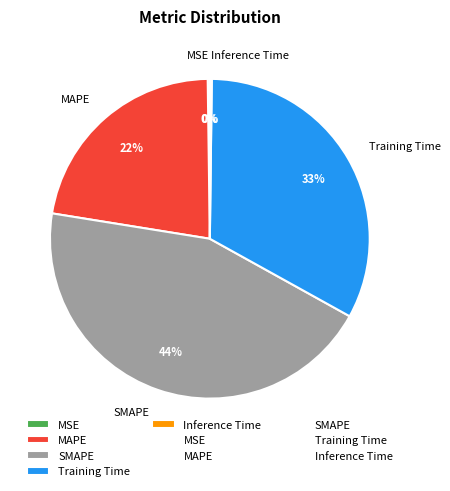

What is the largest slice in the pie chart?

SMAPE